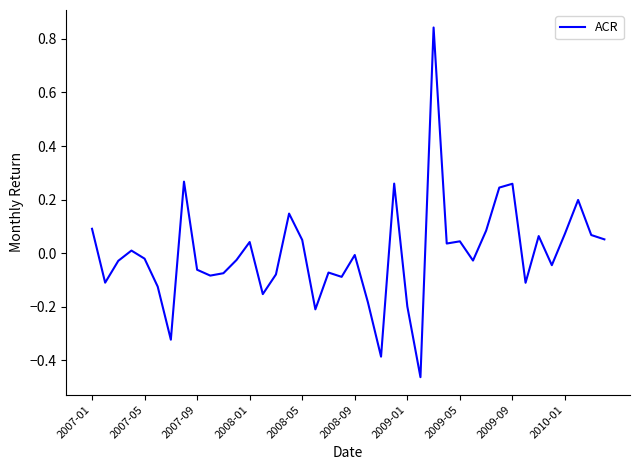

Rank the categories by value from lowest to highest.

25, 22, 2009-01, 17, 24, 21, 13, 2008-09, 33, 2007-05, 19, 2010-01, 14, 10, 18, 2009-09, 35, 2007-09, 29, 11, 2008-05, 20, 2008-01, 27, 12, 28, 16, 39, 34, 38, 36, 30, 2007-01, 15, 37, 31, 32, 23, 2009-05, 26